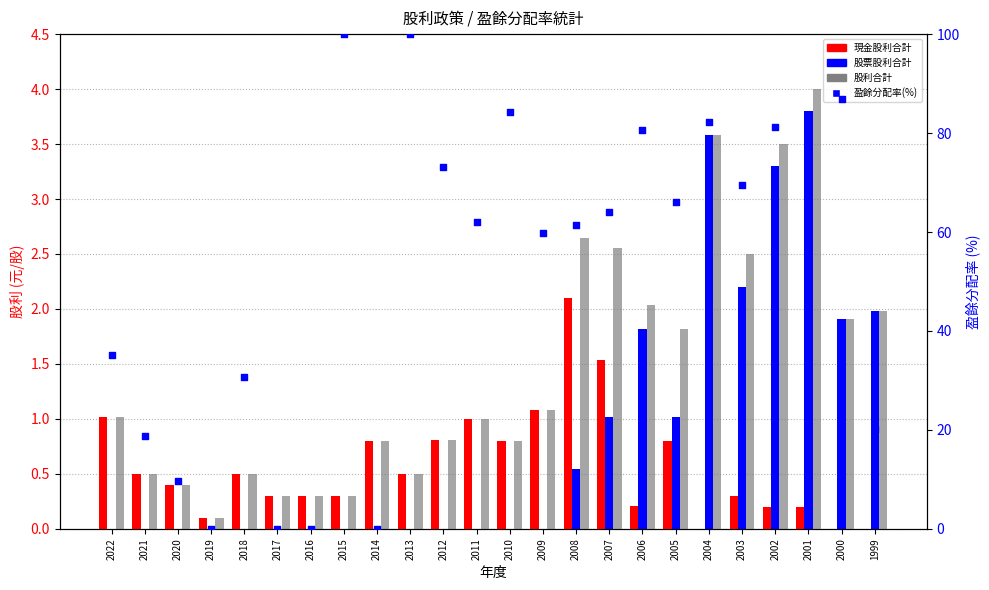

Is the value of 股利合計 at 2002 greater than the value of 盈餘分配率(%) at 2004?

No